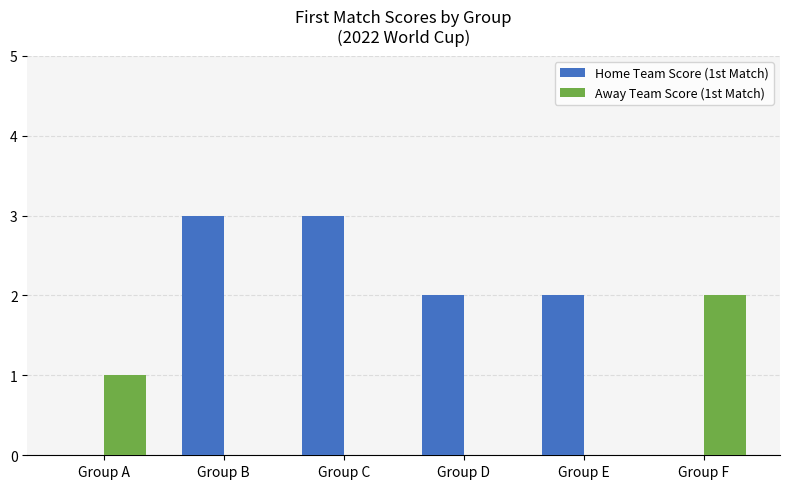

Which series has the largest total across all categories?

Home Team Score (1st Match)